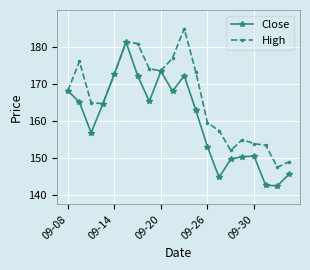

True or false: High has more than 0 points higher than both neighbors.

True